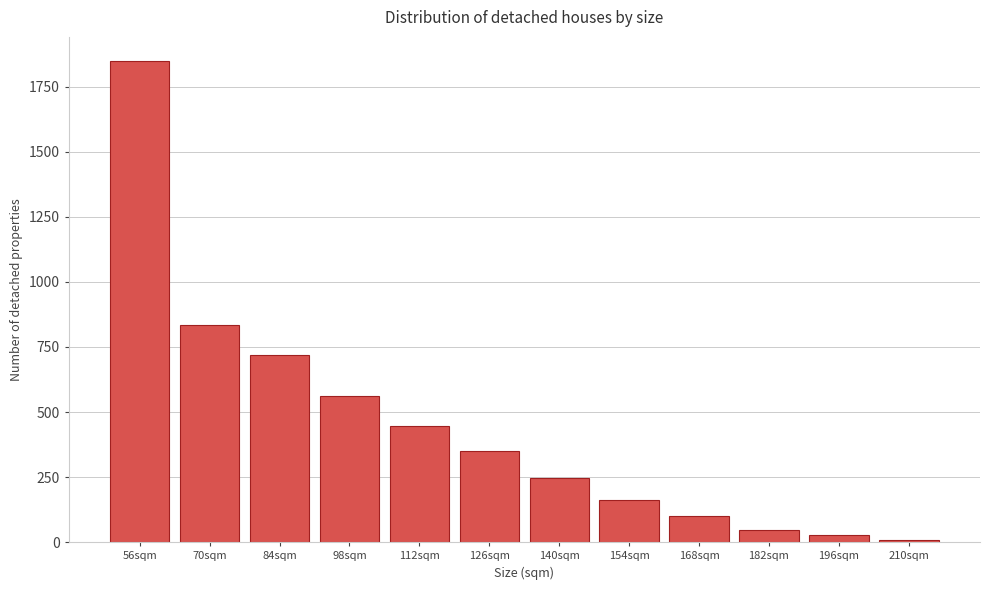

Reading left to right, transcribe all the data shown in this chart.

1849	834	718	562	448	350	246	162	102	48	28	10